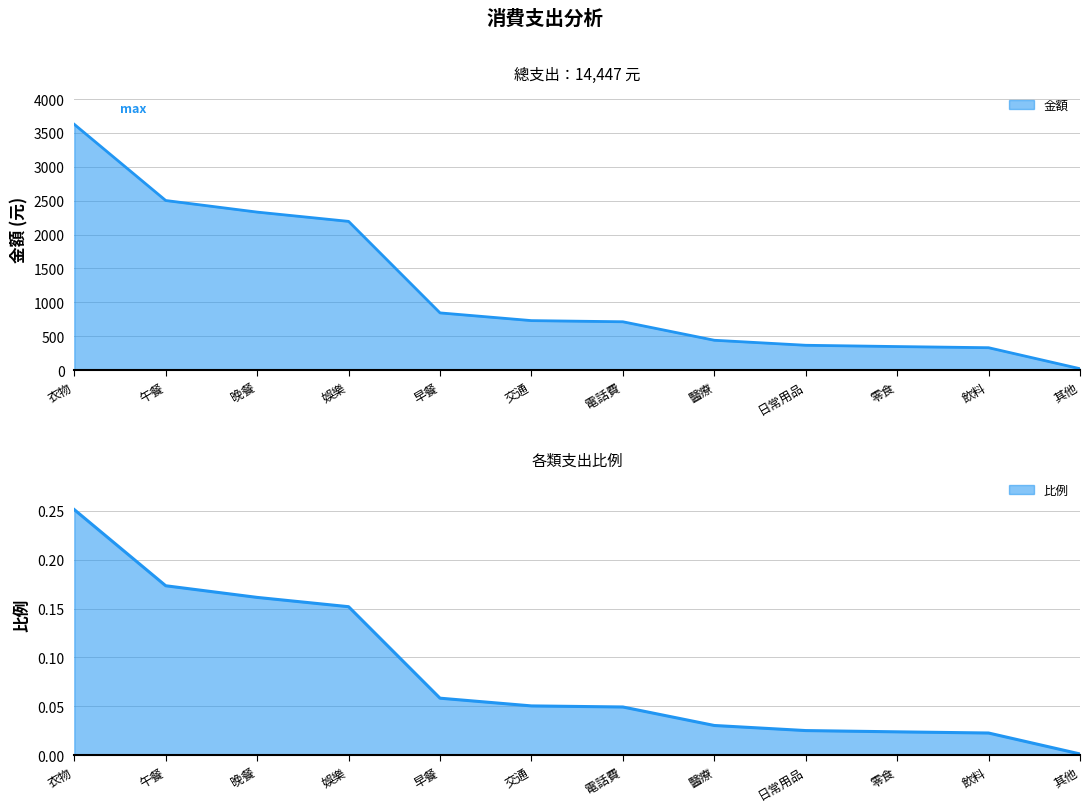

What is the sum of all 金額 values?

14447.0